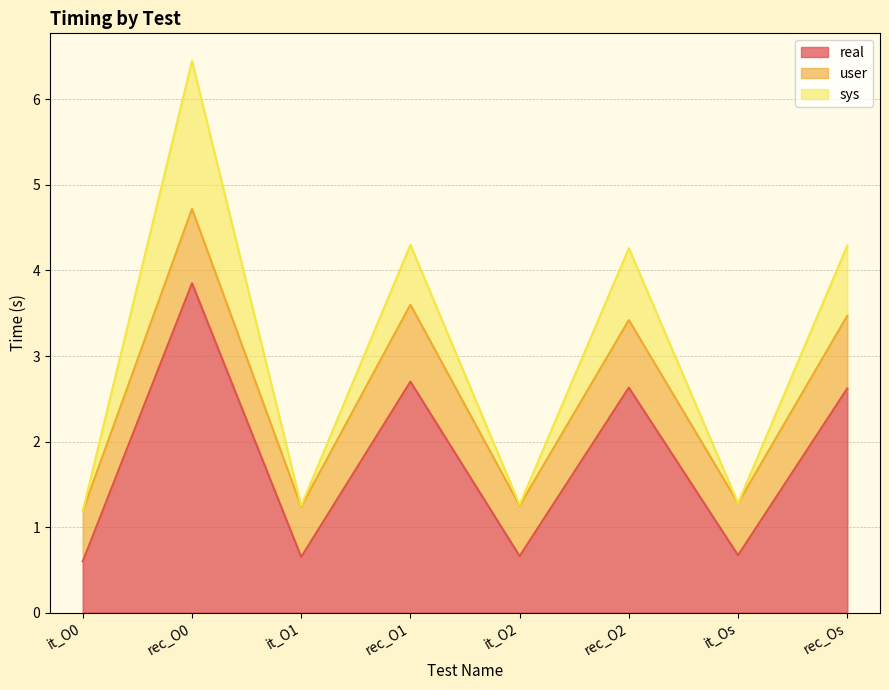

What is the sum of the sys values at rec_O0 and rec_Os?

10.7